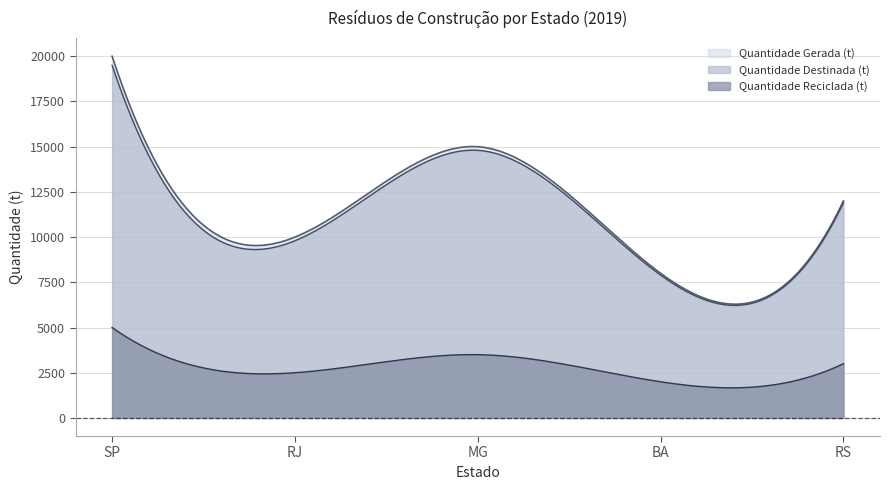

At which label does Quantidade Gerada (t) reach its minimum?

BA